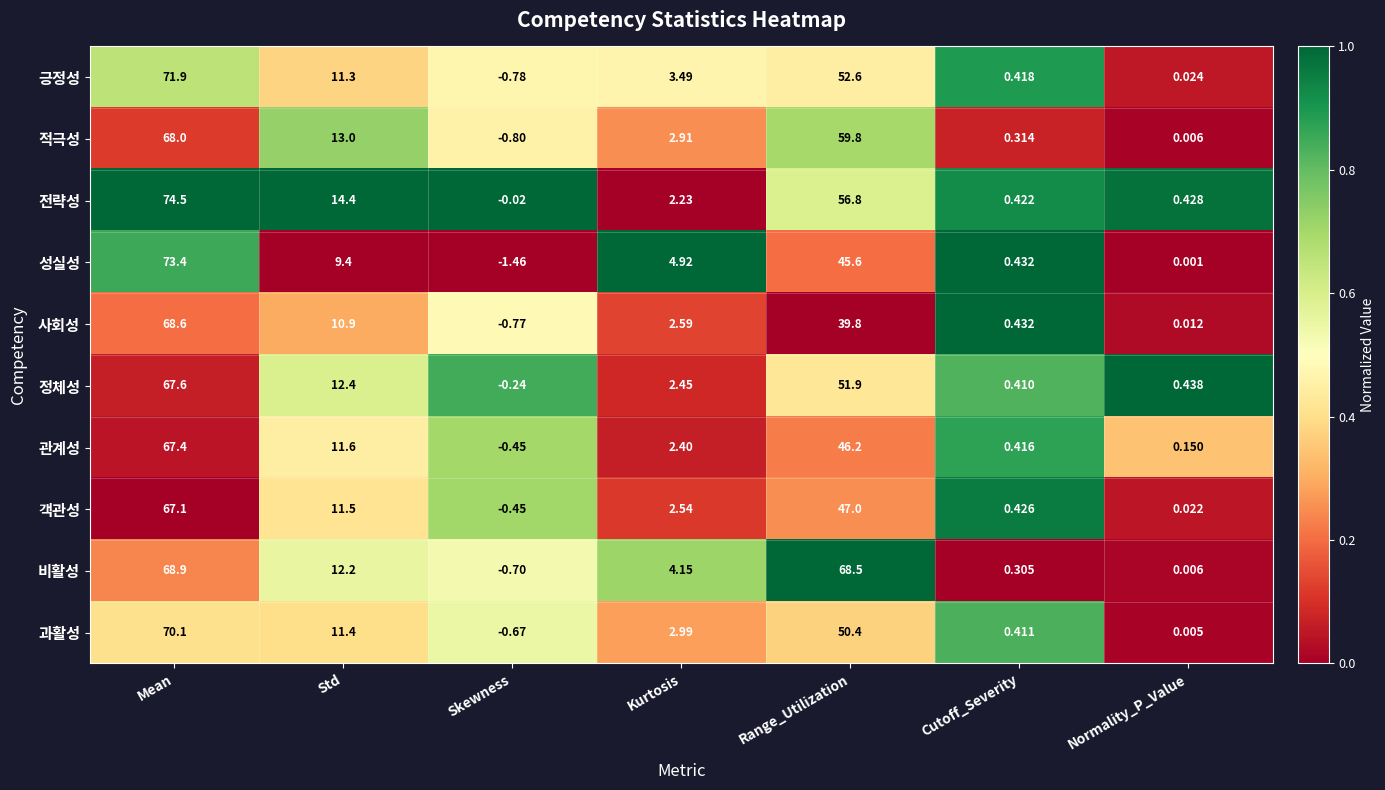

Rank the categories by 비활성 value from highest to lowest.

Mean, Range_Utilization, Std, Kurtosis, Cutoff_Severity, Normality_P_Value, Skewness